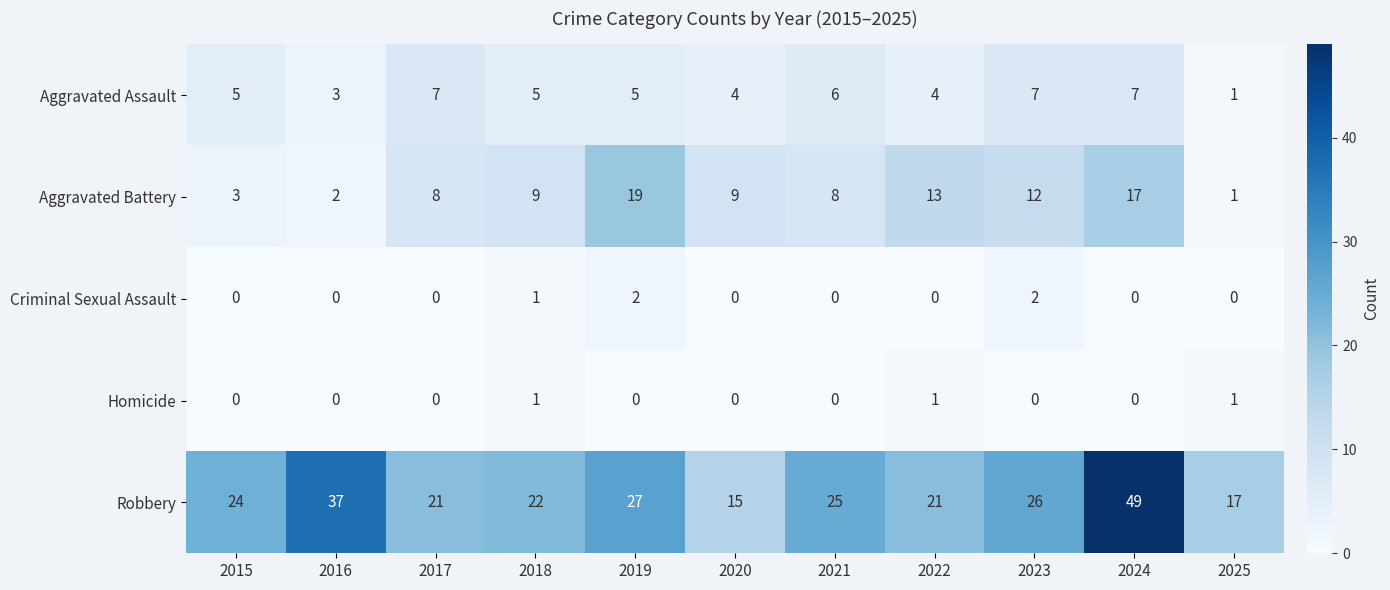

How many data points does each series have?

11